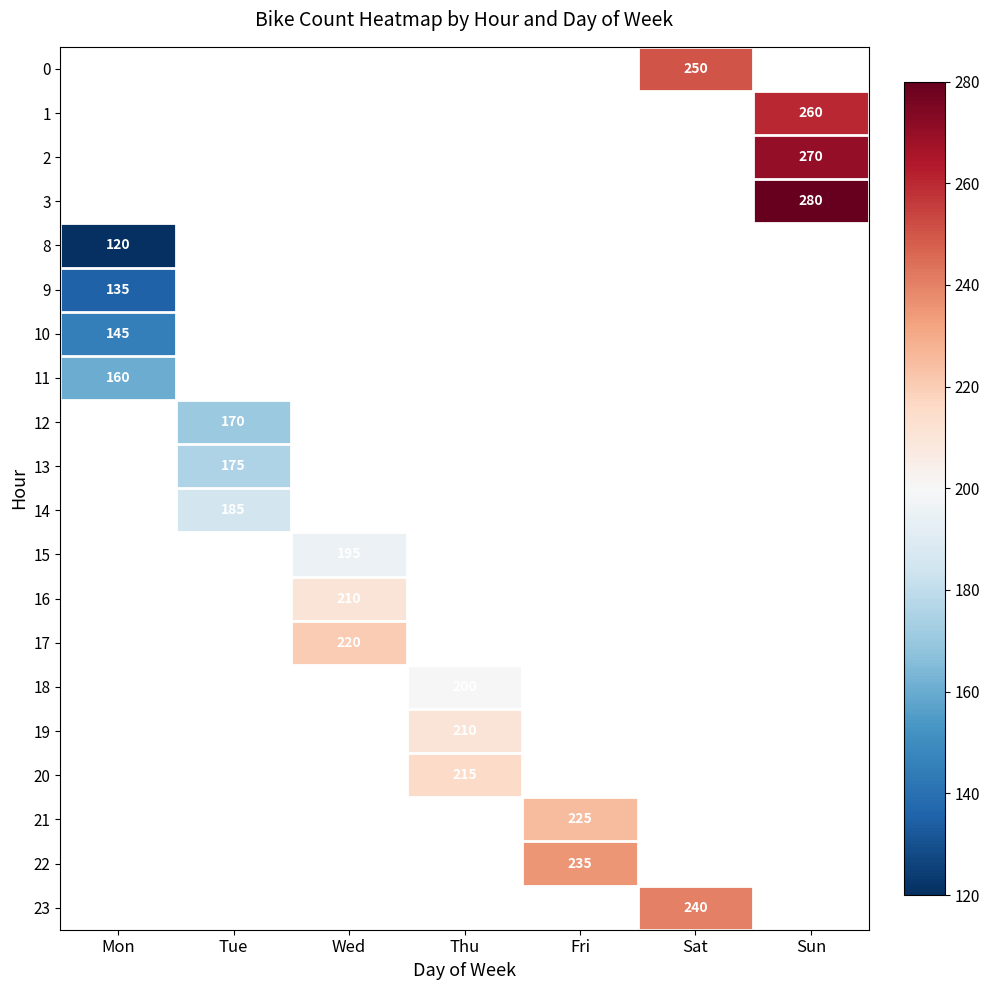

How many categories are shown in the chart?

7